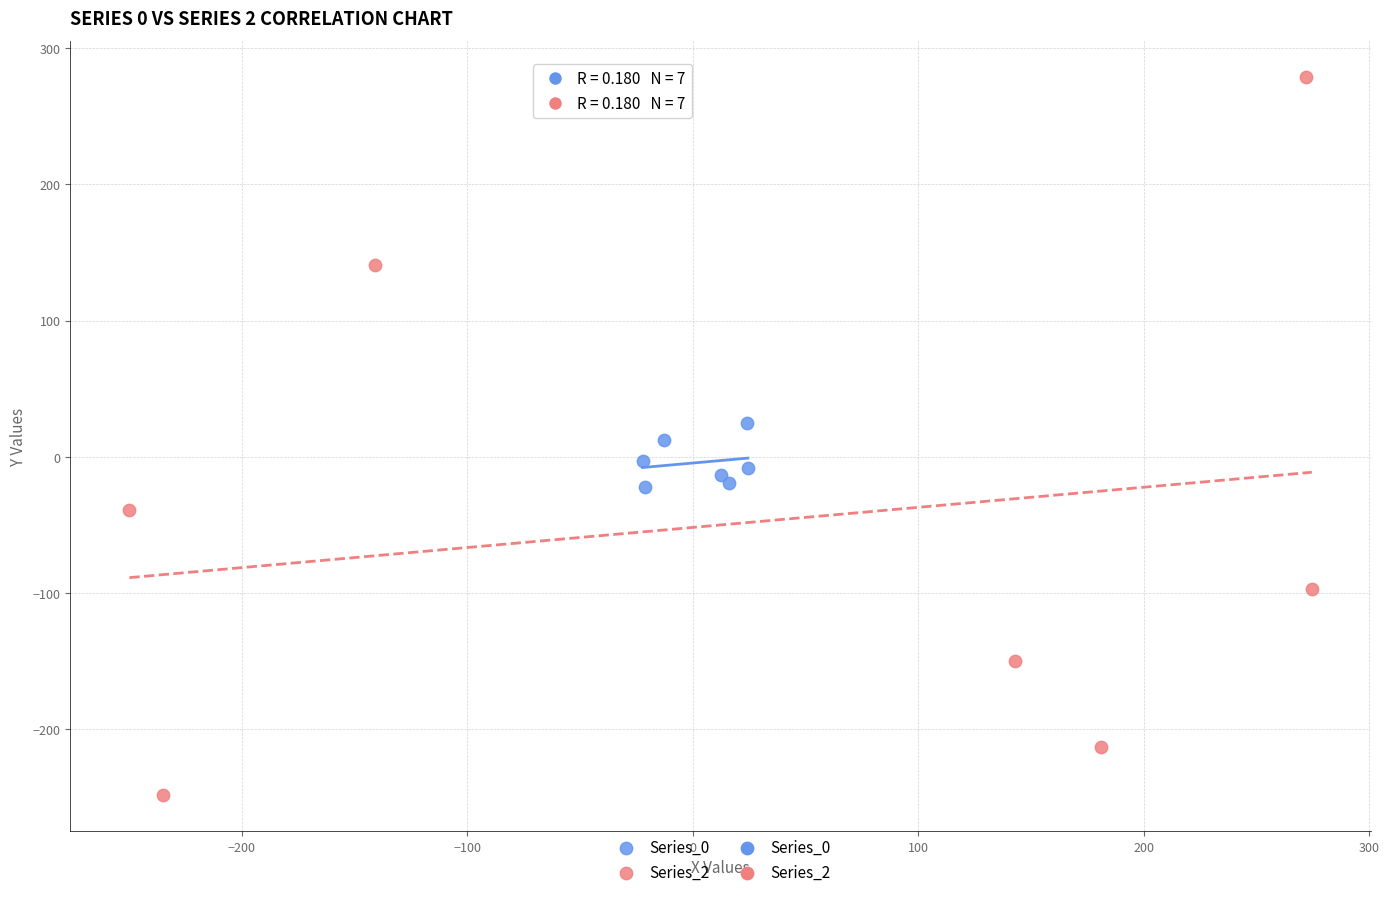

Which series contains the highest Y value?

Series_2